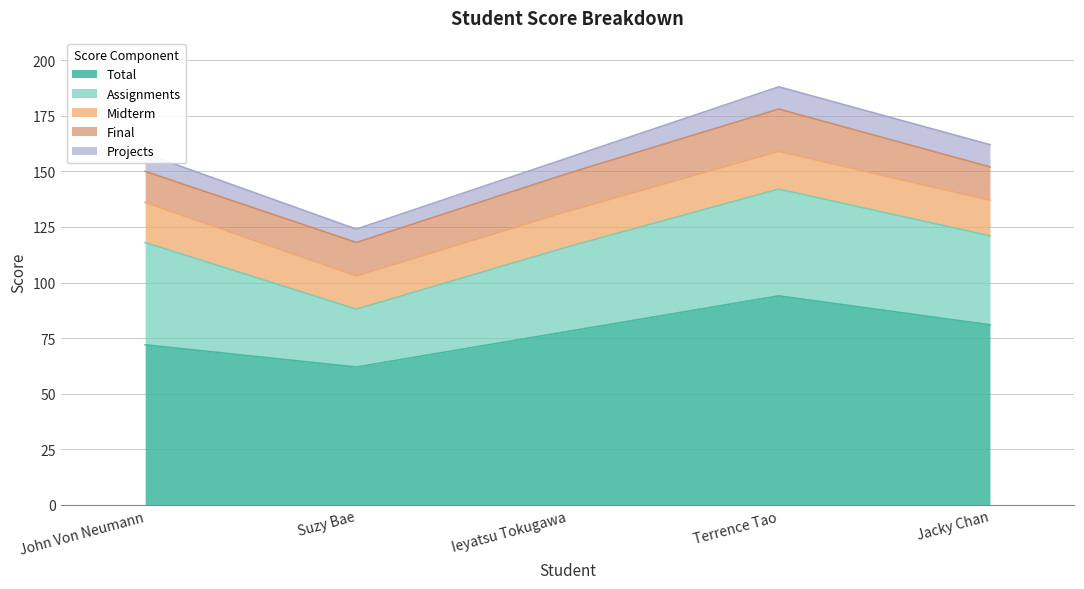

Reading left to right, list all the values displayed in this chart.

Assignments: John Von Neumann=46	Suzy Bae=26	Ieyatsu Tokugawa=38	Terrence Tao=48	Jacky Chan=40
Projects: John Von Neumann=8	Suzy Bae=6	Ieyatsu Tokugawa=7	Terrence Tao=10	Jacky Chan=10
Midterm: John Von Neumann=18	Suzy Bae=15	Ieyatsu Tokugawa=16	Terrence Tao=17	Jacky Chan=16
Final: John Von Neumann=14	Suzy Bae=15	Ieyatsu Tokugawa=17	Terrence Tao=19	Jacky Chan=15
Total: John Von Neumann=72	Suzy Bae=62	Ieyatsu Tokugawa=78	Terrence Tao=94	Jacky Chan=81